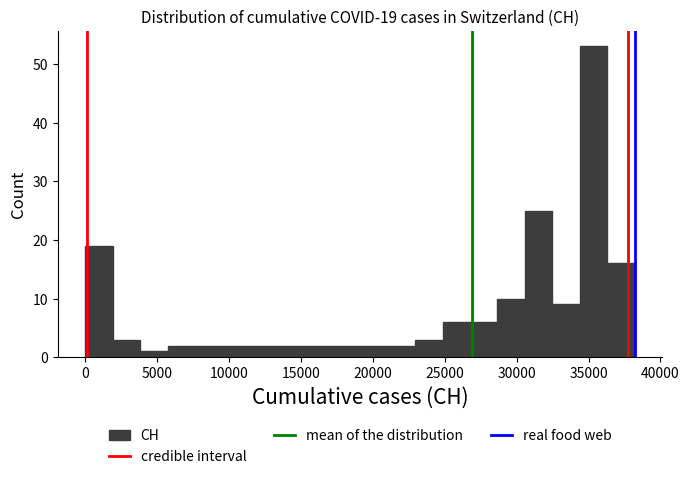

Around what value on the x-axis is the tallest bar? Give the approximate position of its centre, as read against the axis.

35500